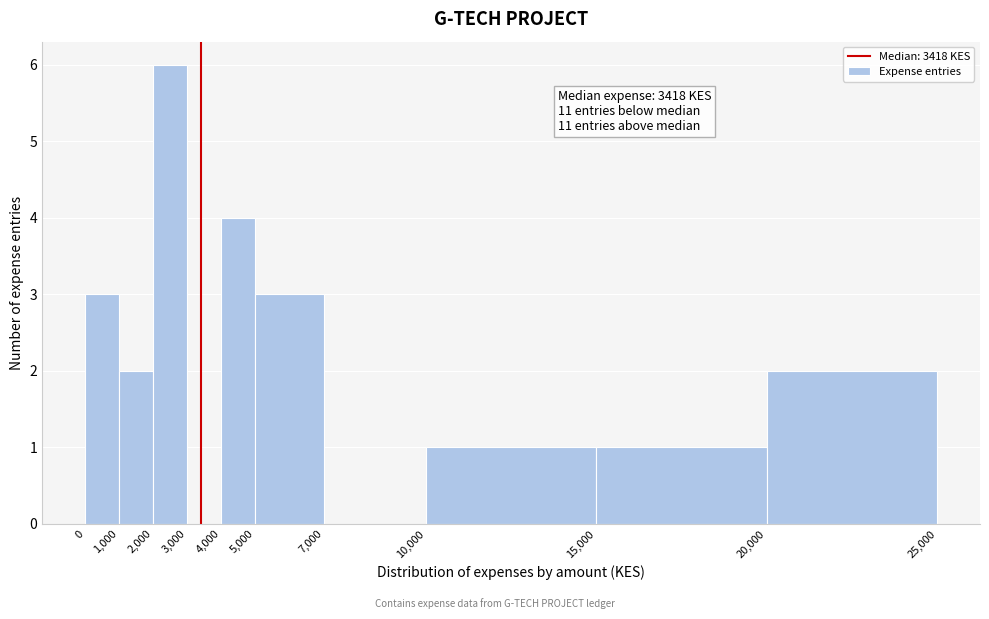

Which range on the x-axis has the tallest bar?

2,000 to 3,000